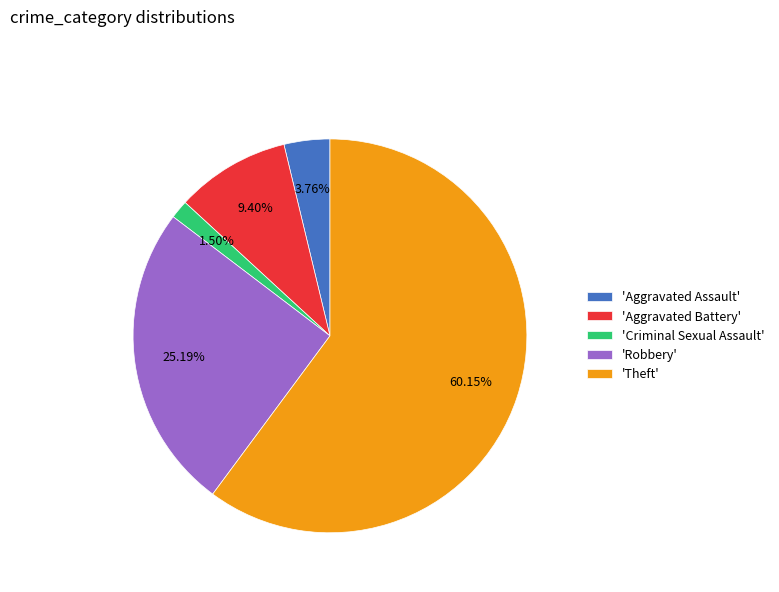

Which category accounts for the majority?

'Theft'